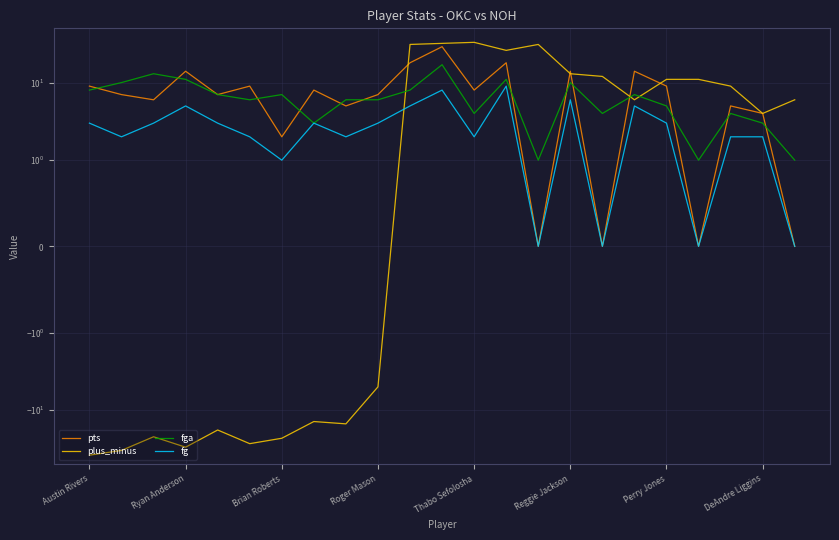

What position from the right is 17?

6